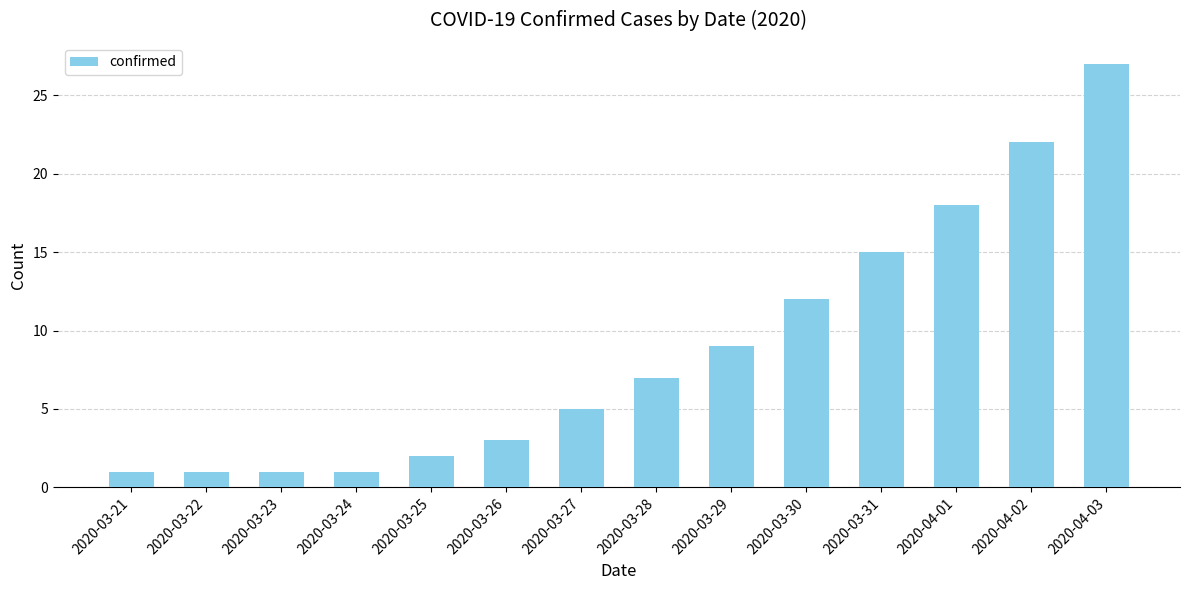

How many series are shown in this chart?

1